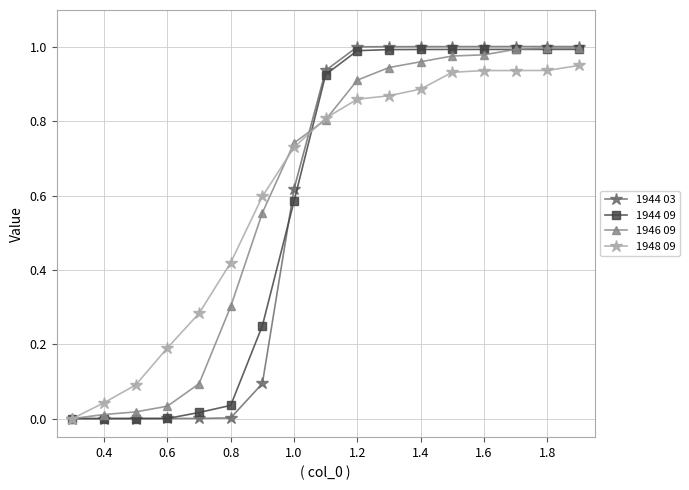

Which series has the widest spread of values?

1944 03